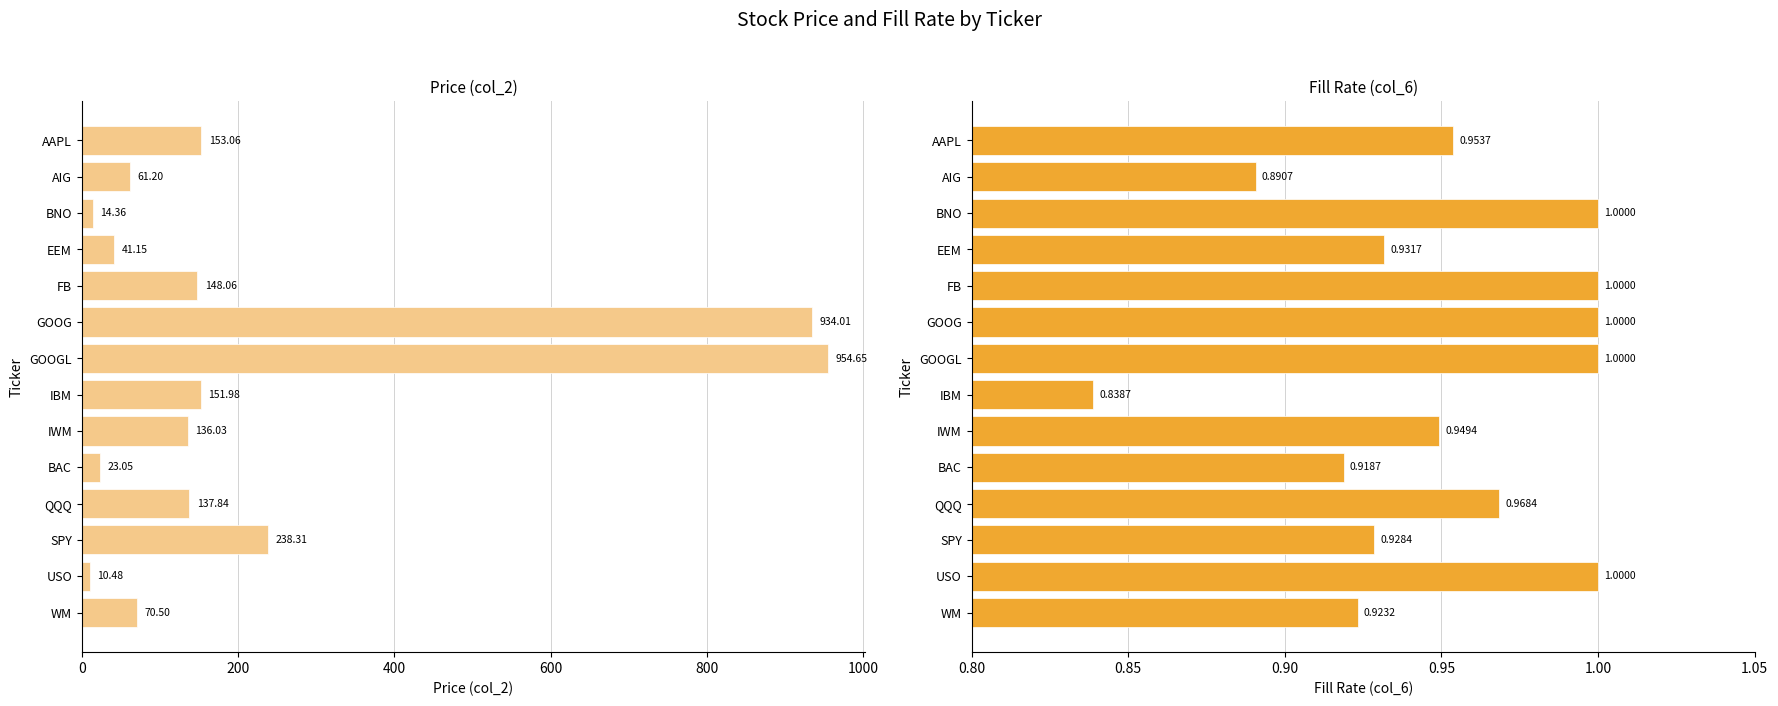

What is the greatest value displayed?

954.6